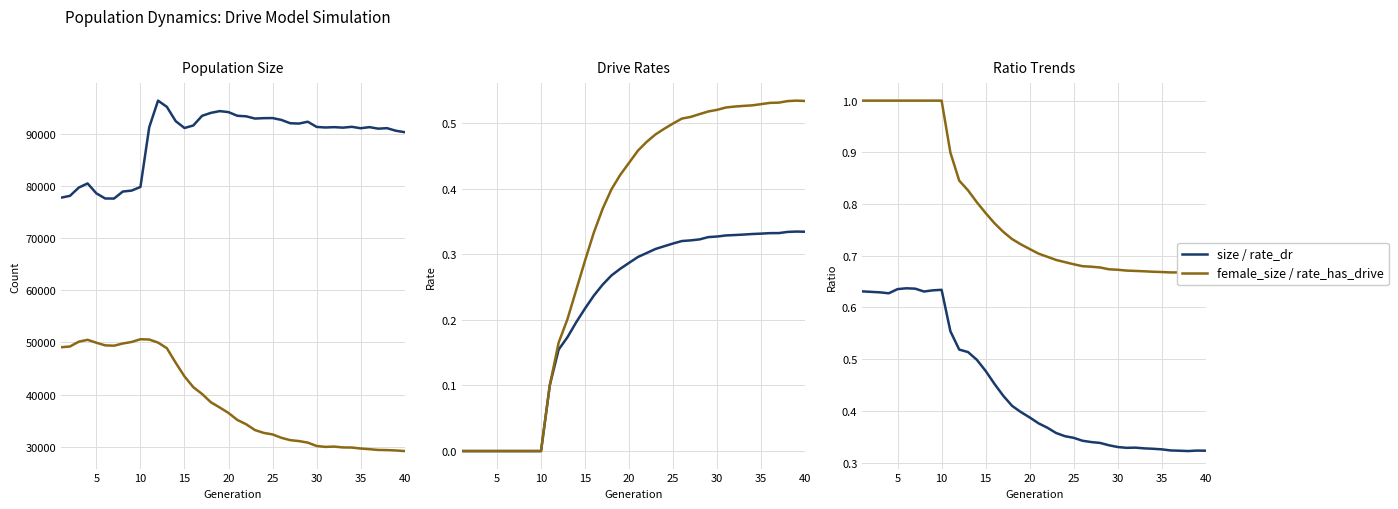

Is it true that female_size equals 8018.0 at 28?

False